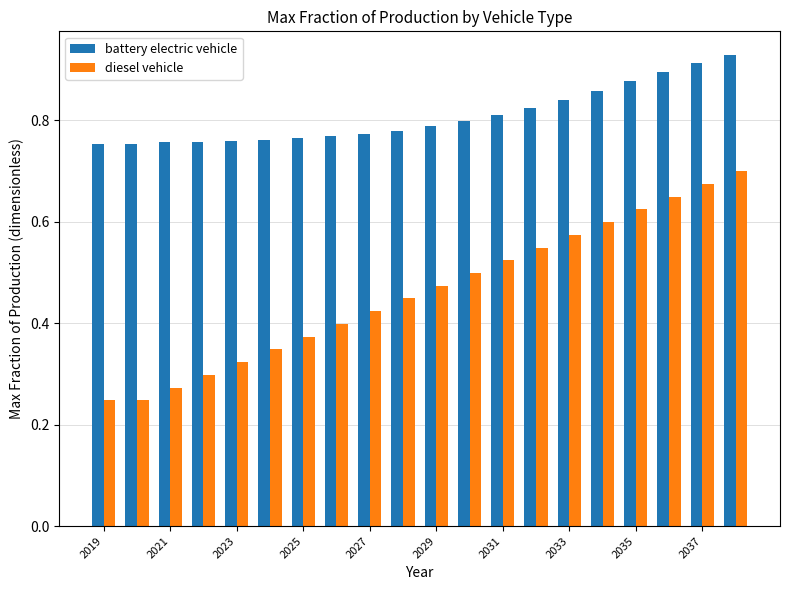

How many battery electric vehicle values are between 0 and 1?

20